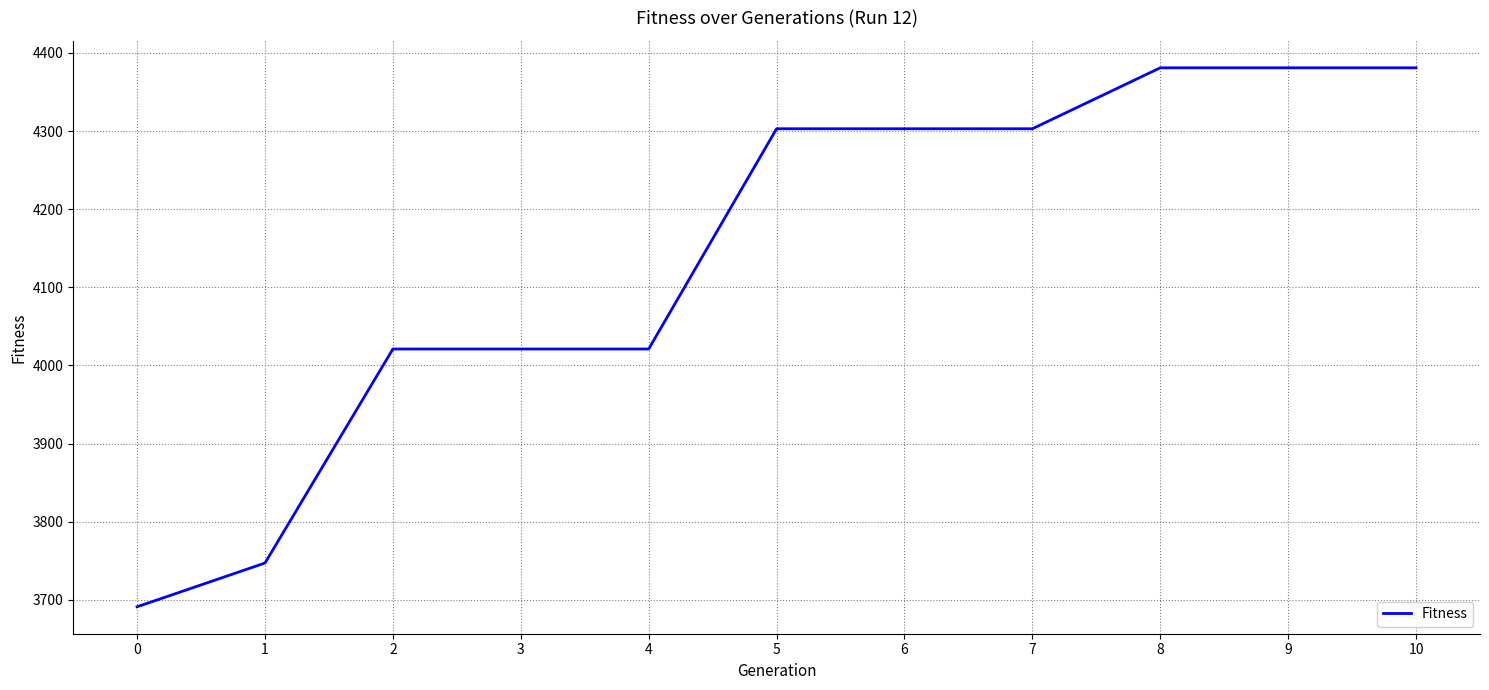

Does the chart have visible grid lines?

Yes